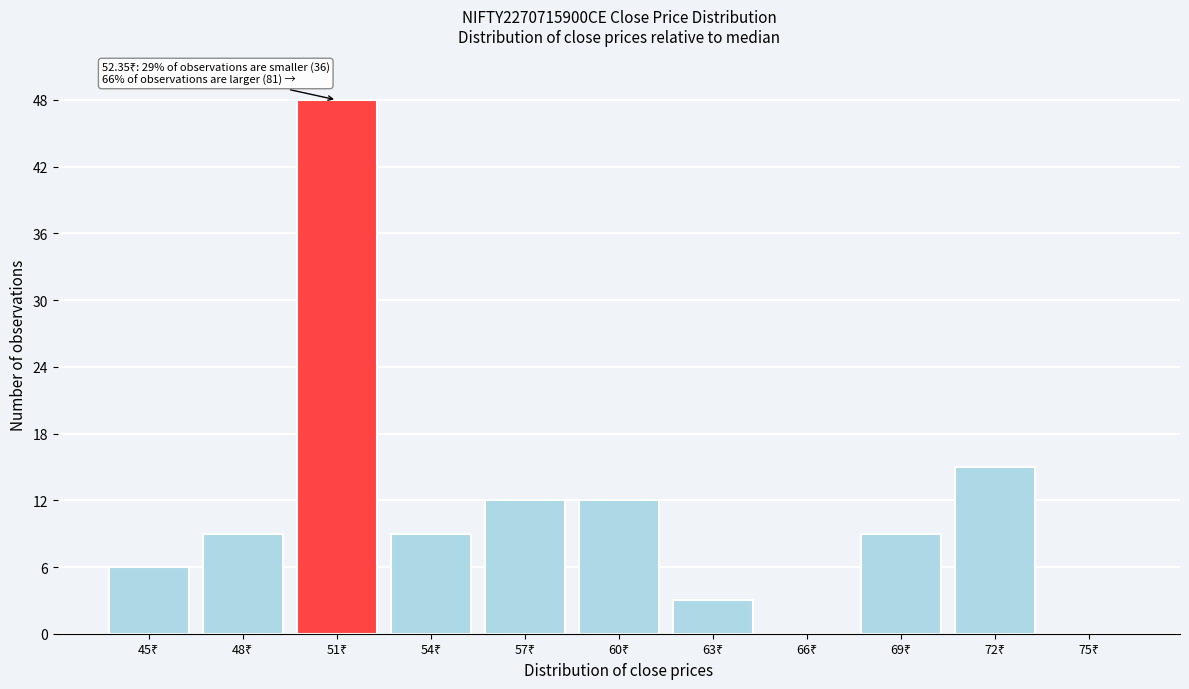

What is the greatest value displayed?

48